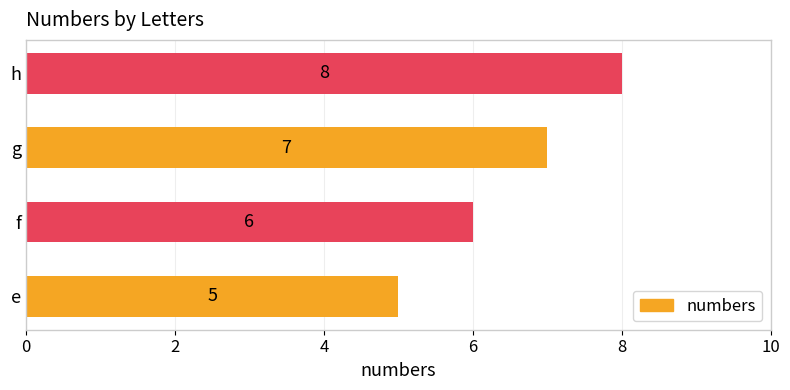

What is the change in value from g to h?

+1